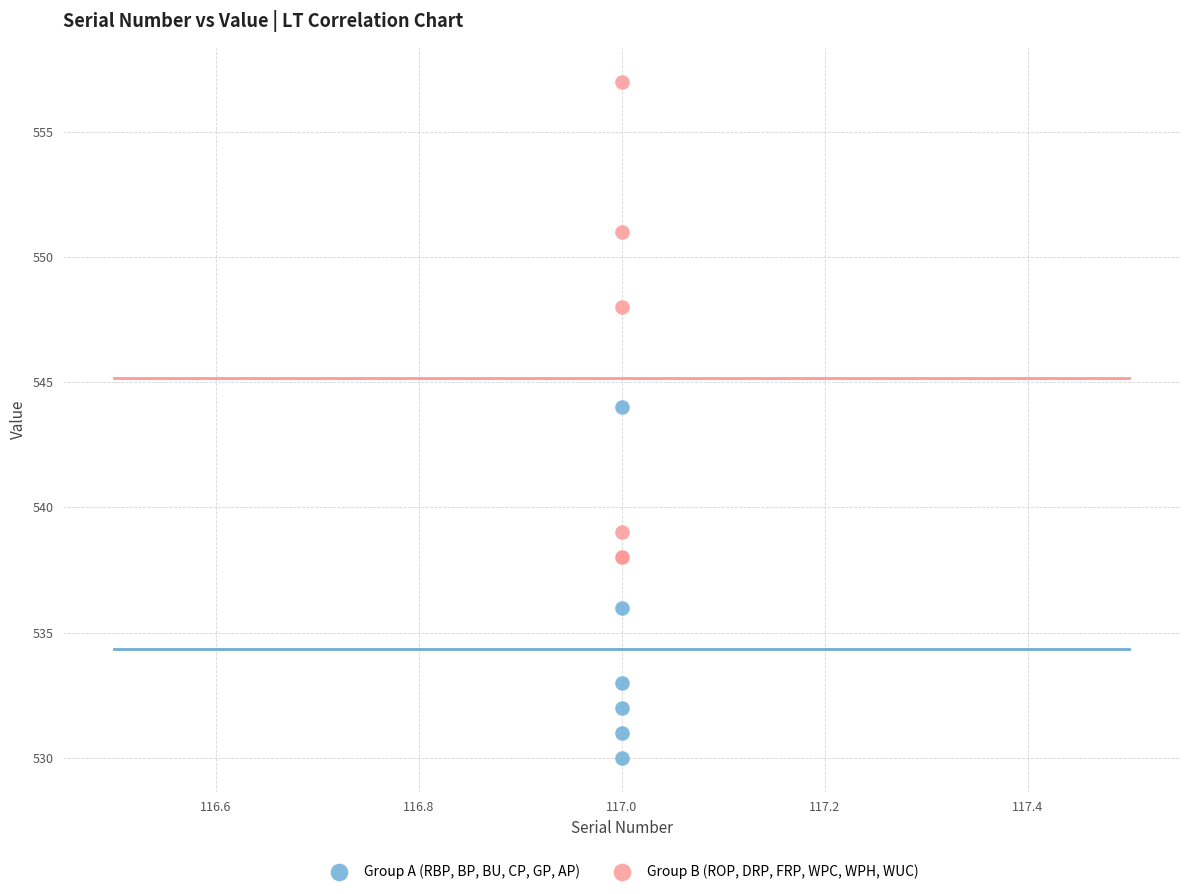

Which series reaches the minimum Y coordinate?

Group A (RBP, BP, BU, CP, GP, AP)